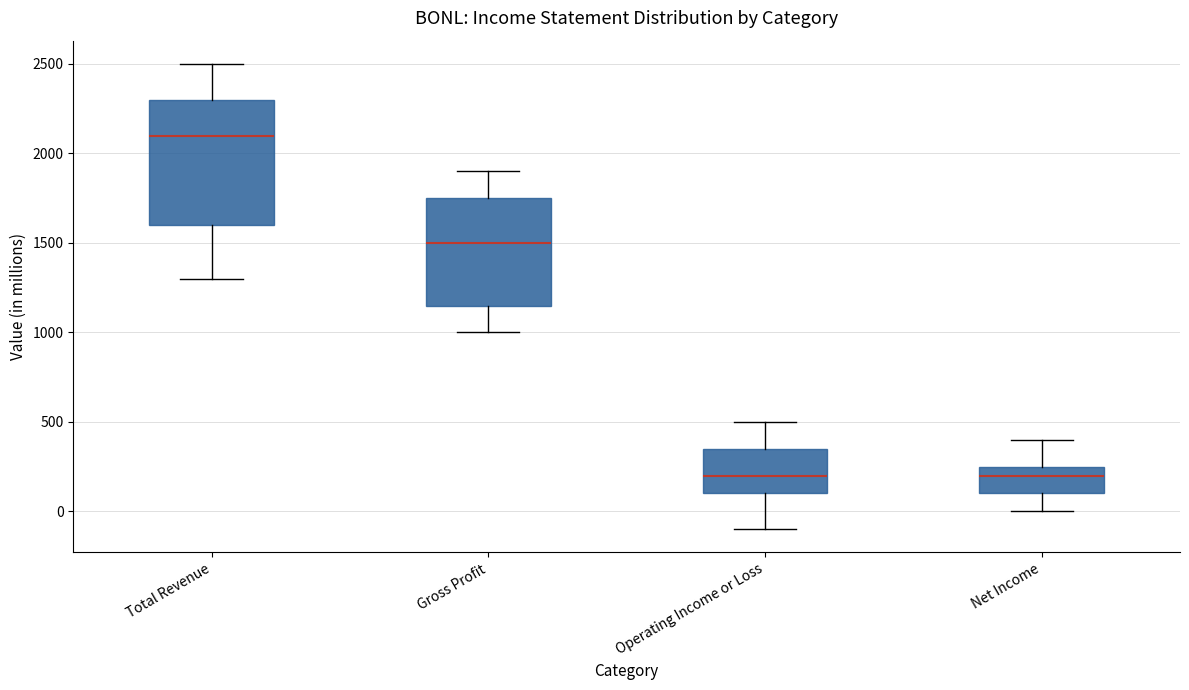

Comparing the boxes themselves (not the whiskers), which one is the tallest?

Total Revenue